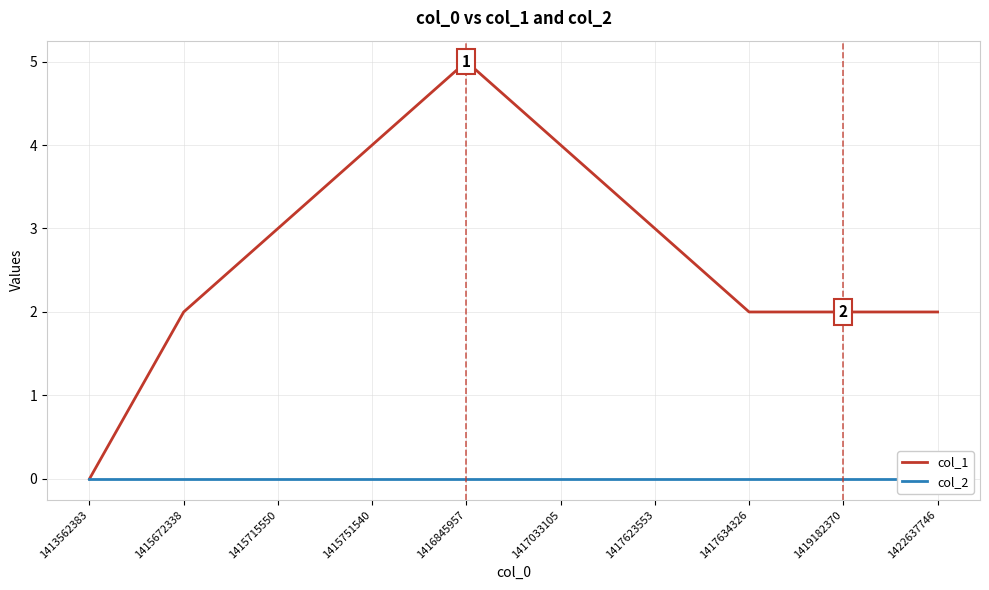

List the series in order of their overall mean, highest first.

col_1, col_2